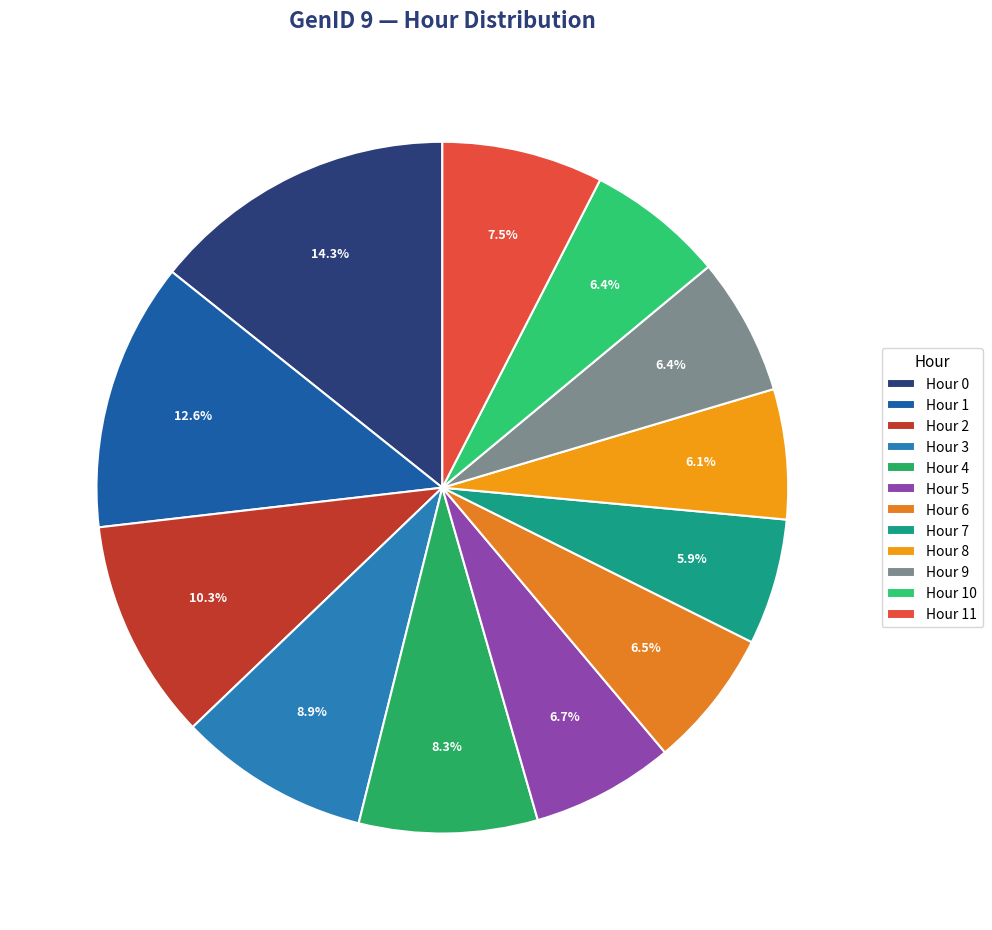

Count the number of slices in the pie.

12